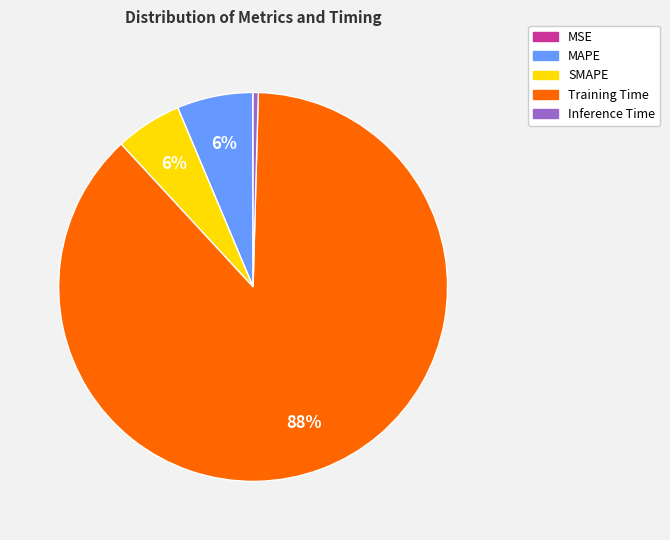

Is there any slice that represents more than half of the pie?

Yes